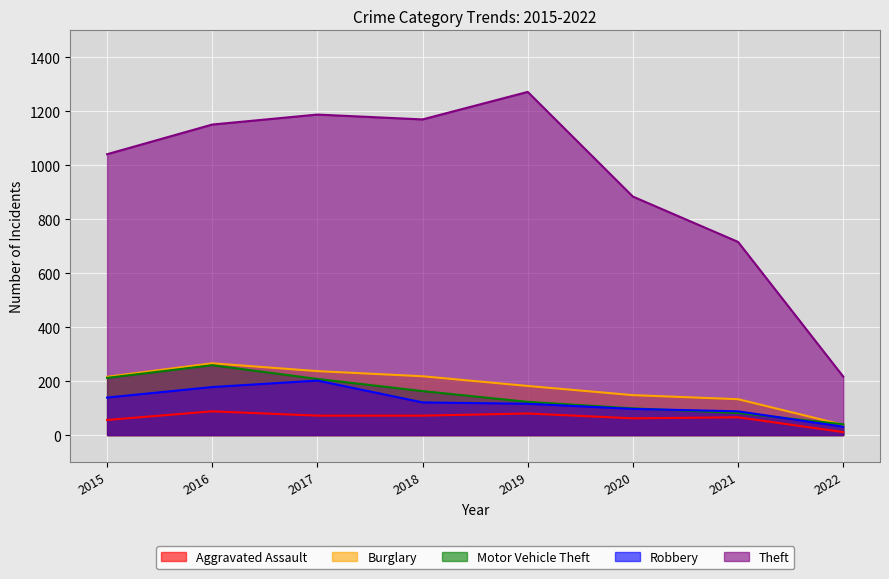

What is the difference between the Aggravated Assault values at 2018 and 2019?

8